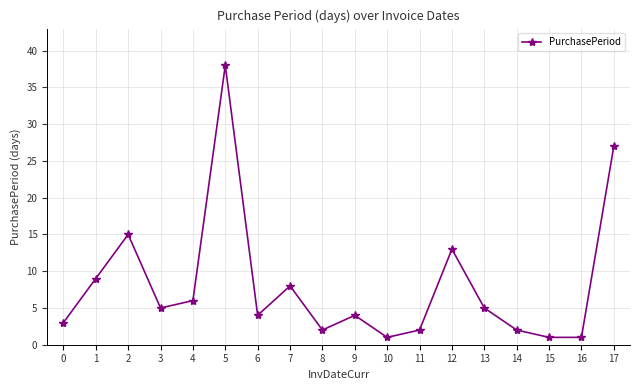

What is the average value?

8